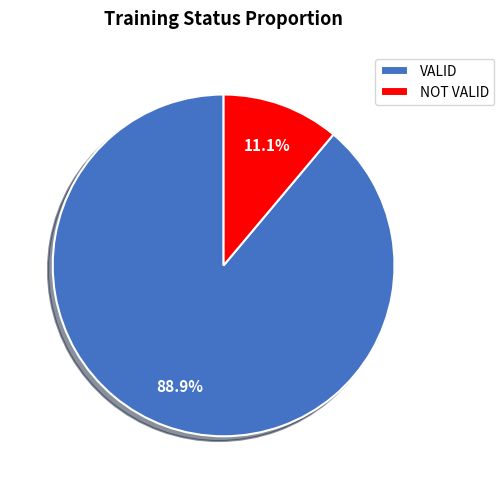

Which slice is the largest?

VALID